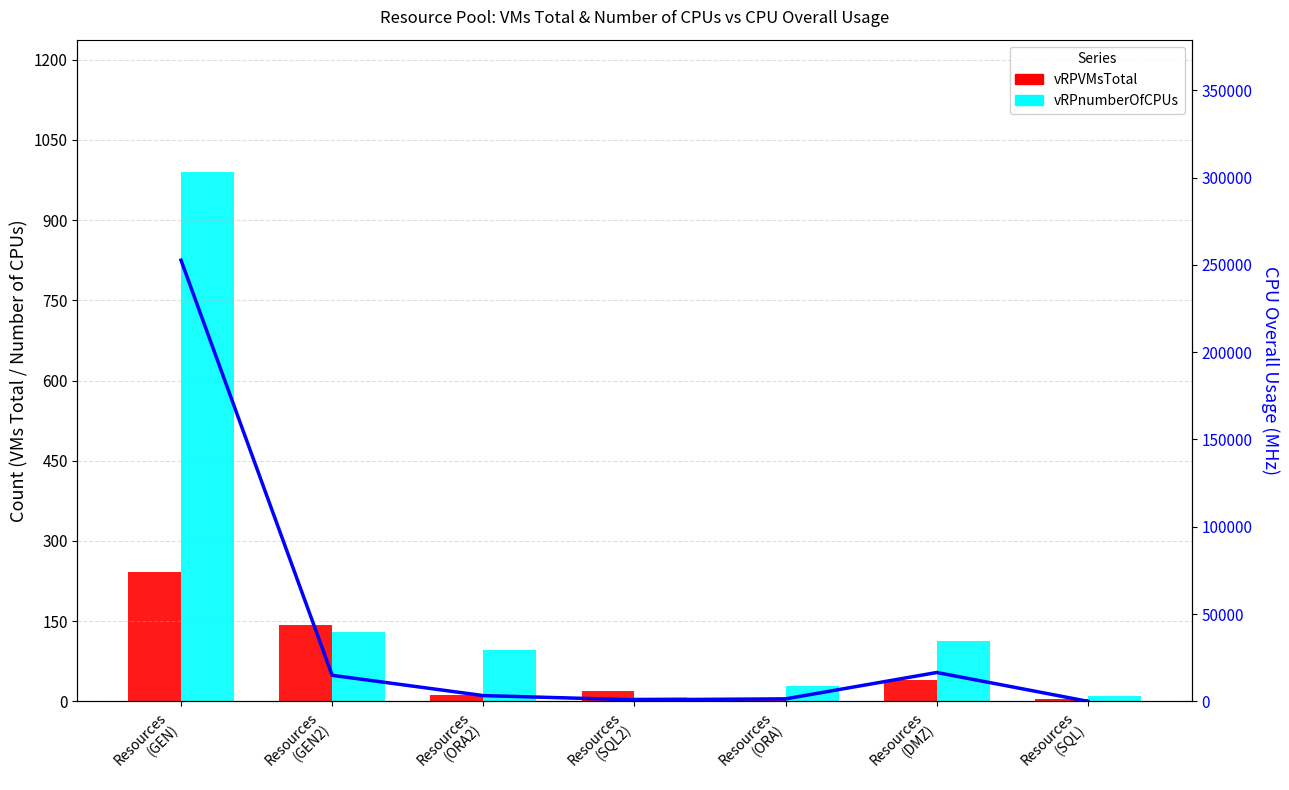

What position from the left is Resources
(SQL2)?

4